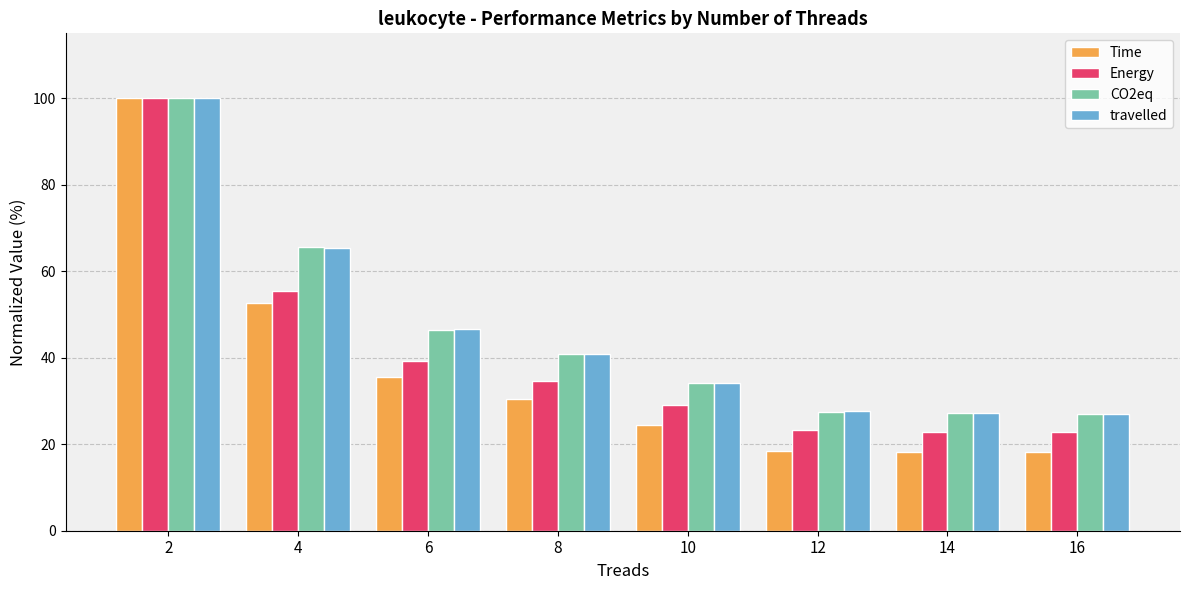

What is the average value of the travelled series?

46.1